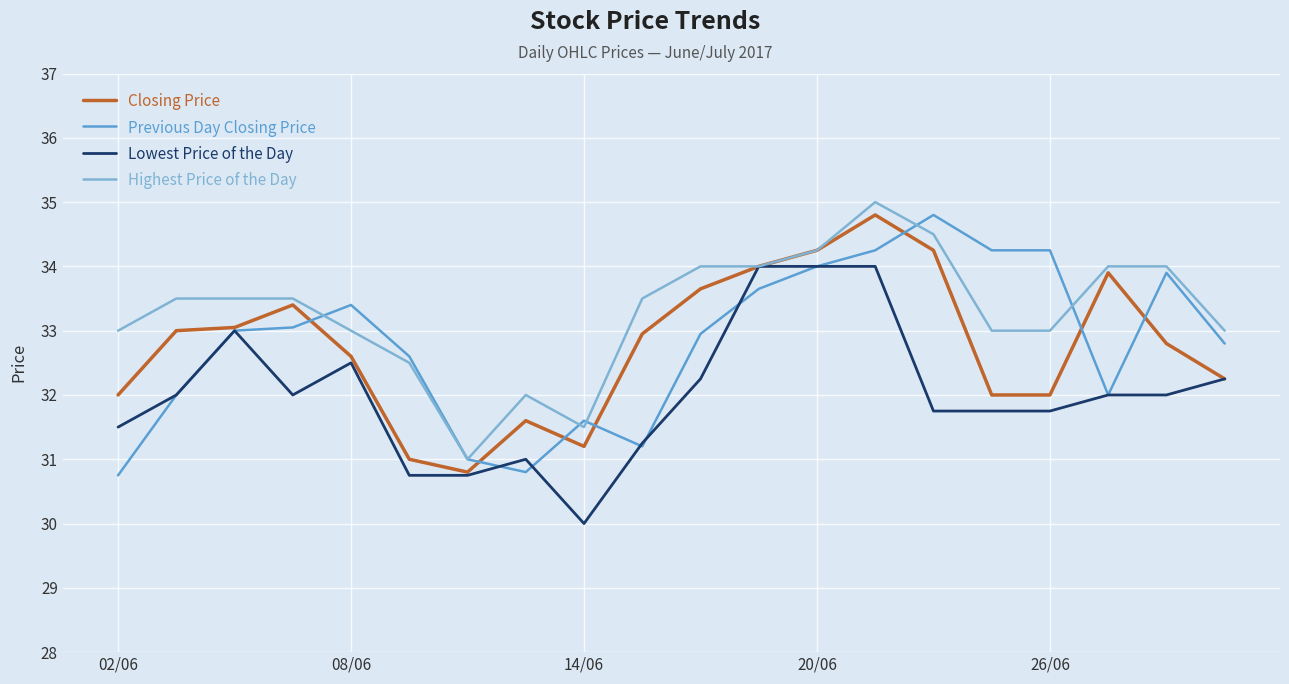

How many lines are shown in the chart?

4